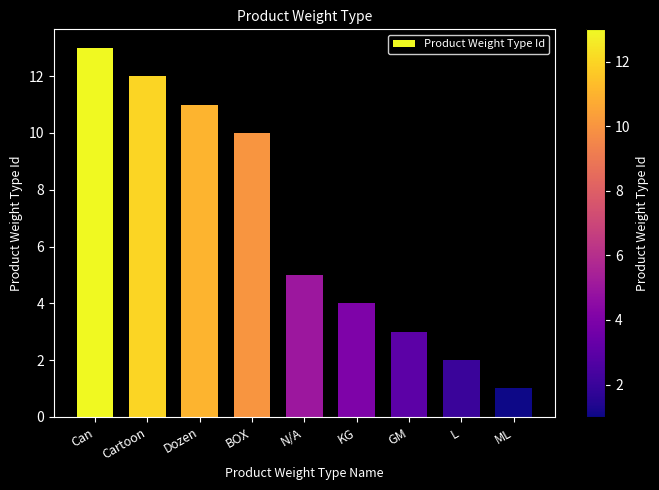

Which category has the lowest value across all series?

ML